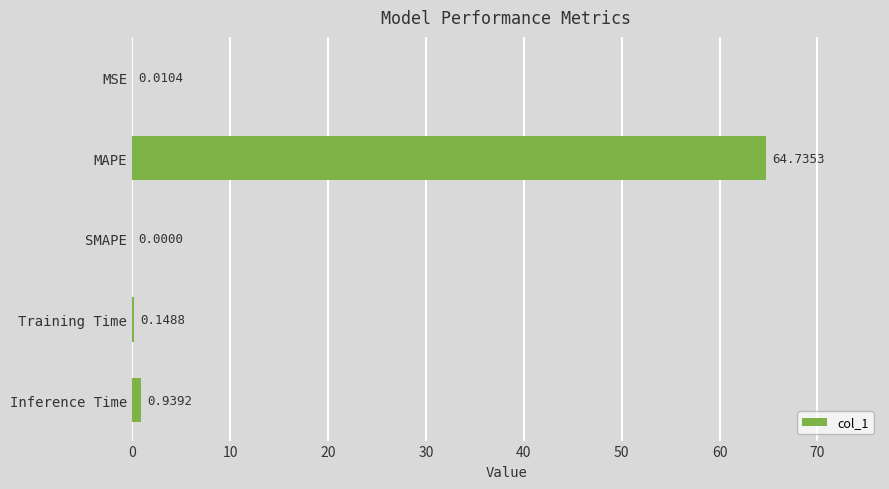

Between Training Time and Inference Time, which is larger?

Inference Time